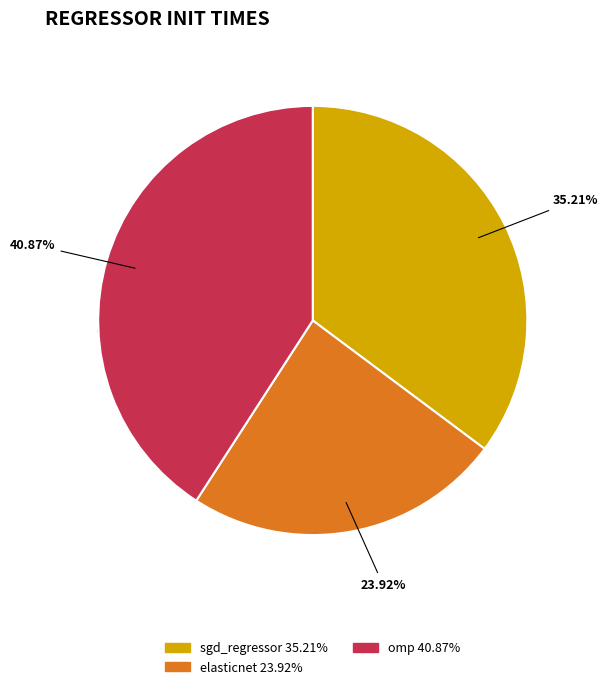

How much of the chart is everything except omp?

59.1%